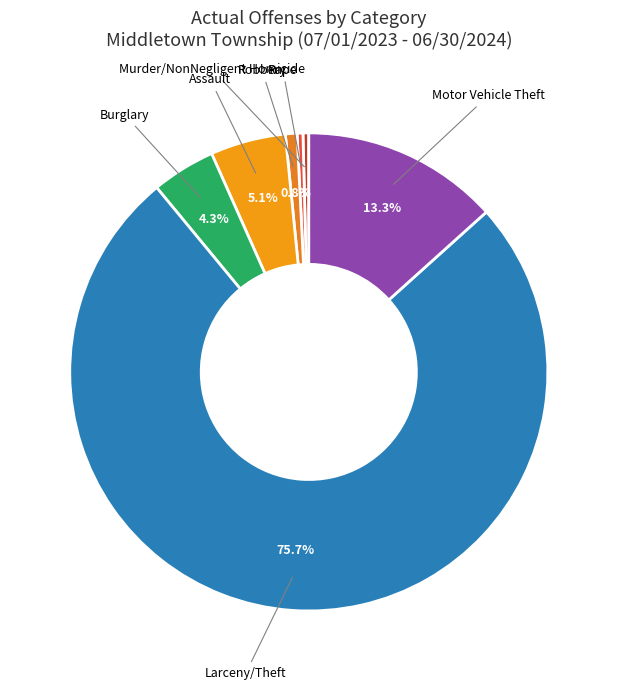

What percentage is NOT represented by Assault?

94.9%